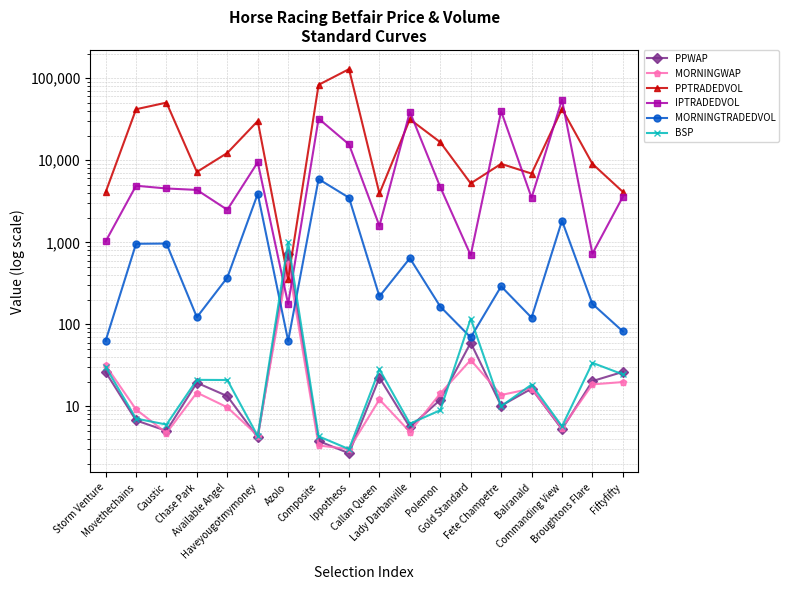

Is the value of IPTRADEDVOL at Fete Champetre greater than the value of MORNINGWAP at Balranald?

Yes